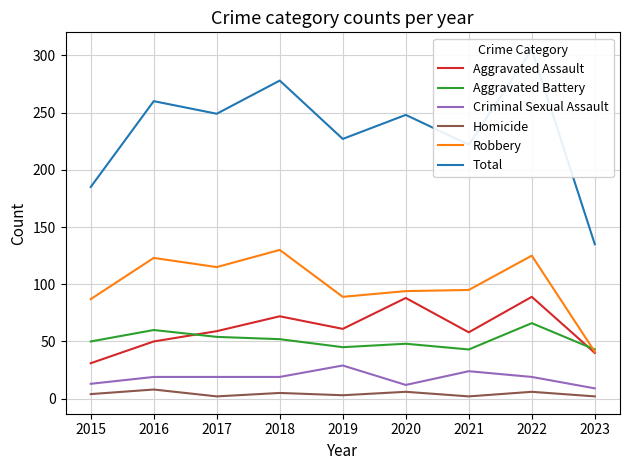

At which category is the sum across all series the highest?

2022